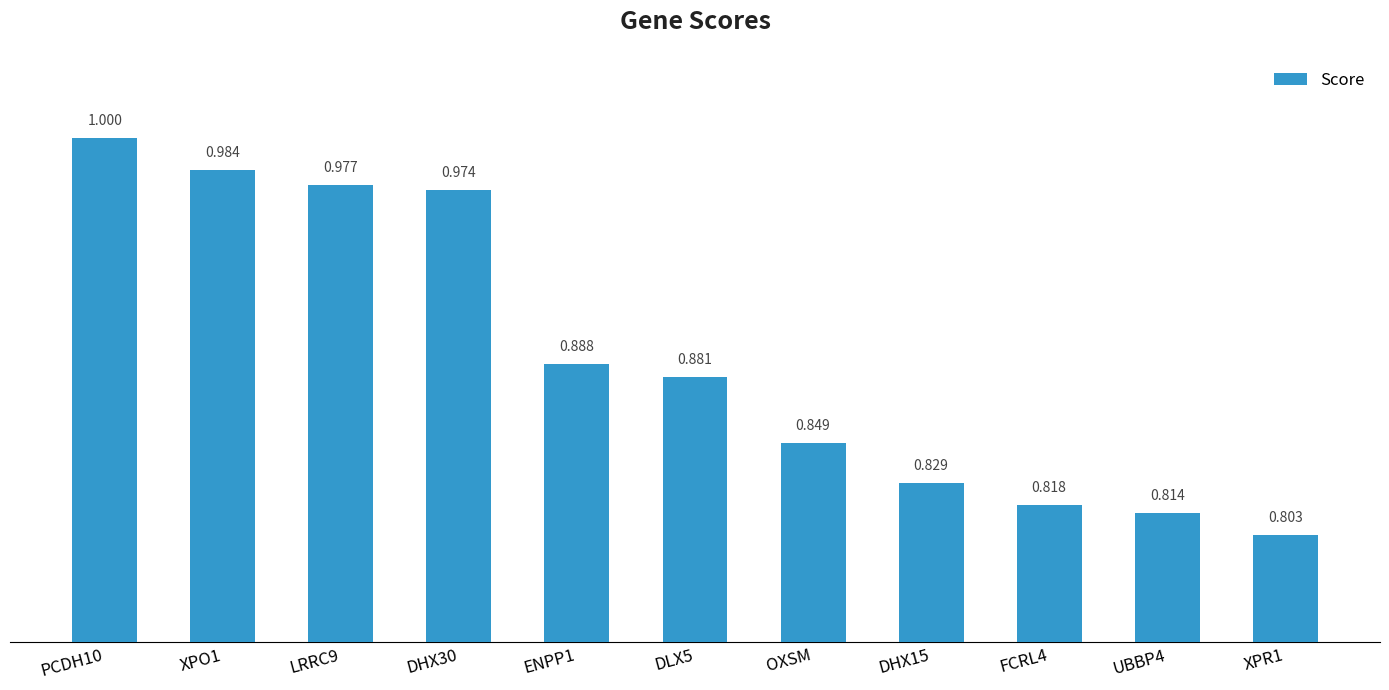

List the labels in order of value, smallest first.

XPR1, UBBP4, FCRL4, DHX15, OXSM, DLX5, ENPP1, DHX30, LRRC9, XPO1, PCDH10